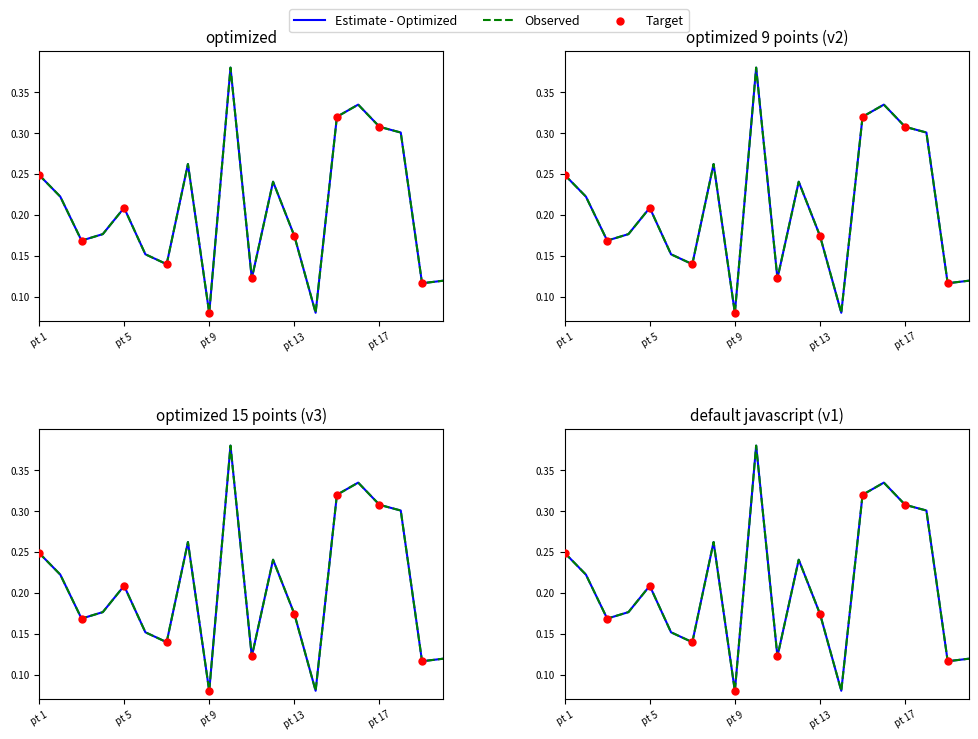

Is the value of col_2 at 17 greater than the value of col_1 at 11?

Yes